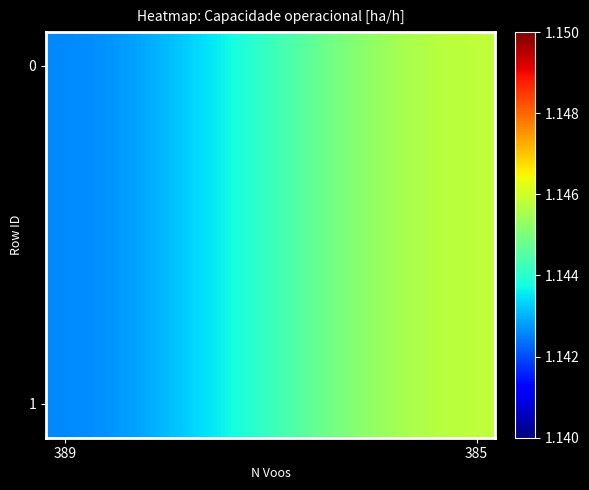

Count the number of categories in the chart.

12